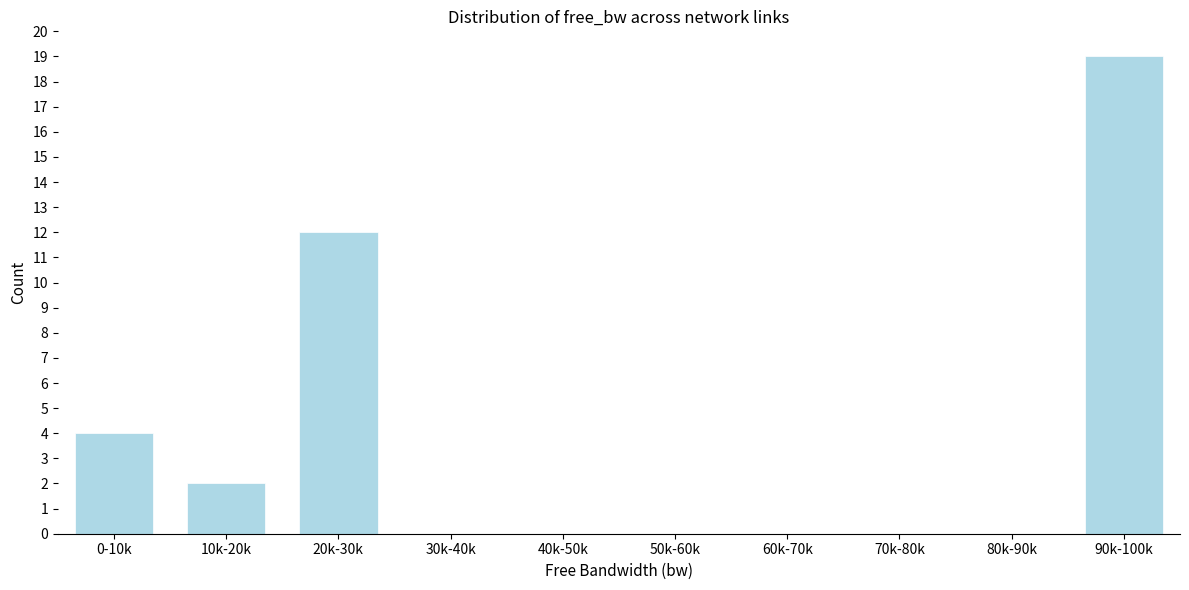

Reading left to right, list all the values displayed in this chart.

0-10k=4	10k-20k=2	20k-30k=12	30k-40k=0	40k-50k=0	50k-60k=0	60k-70k=0	70k-80k=0	80k-90k=0	90k-100k=19